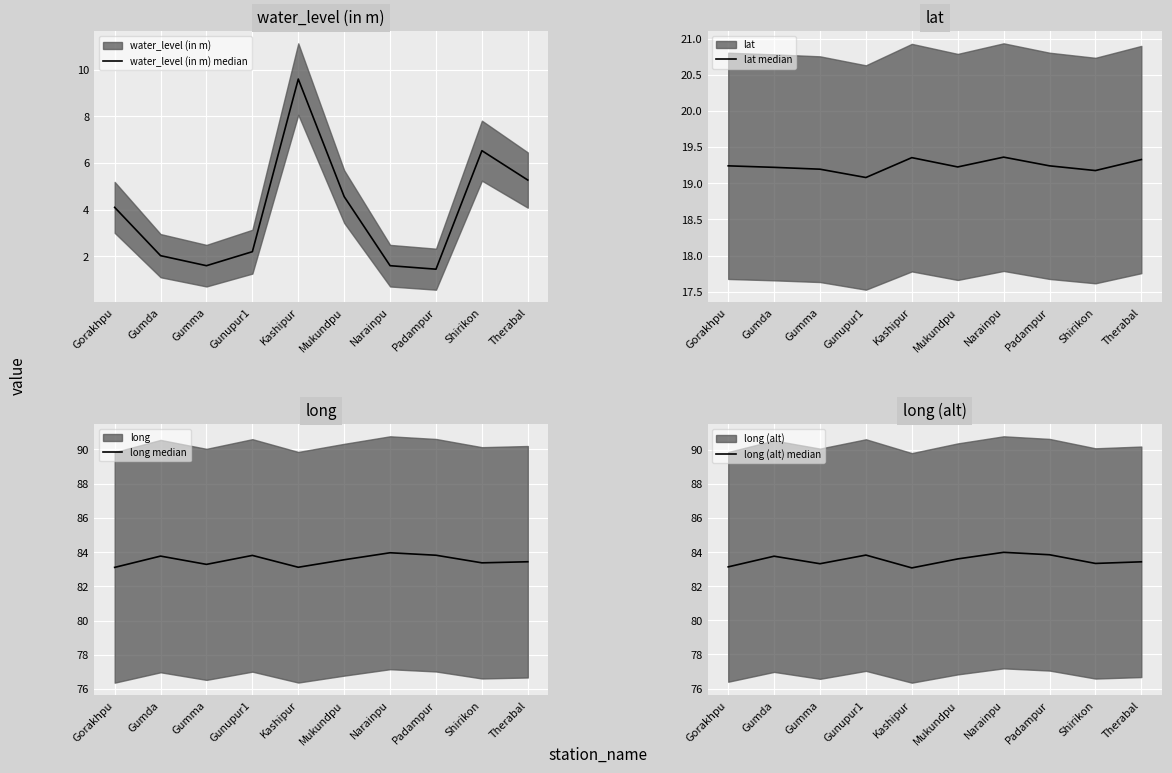

Is it true that long (alt) median equals 83.8 at Gumda?

True